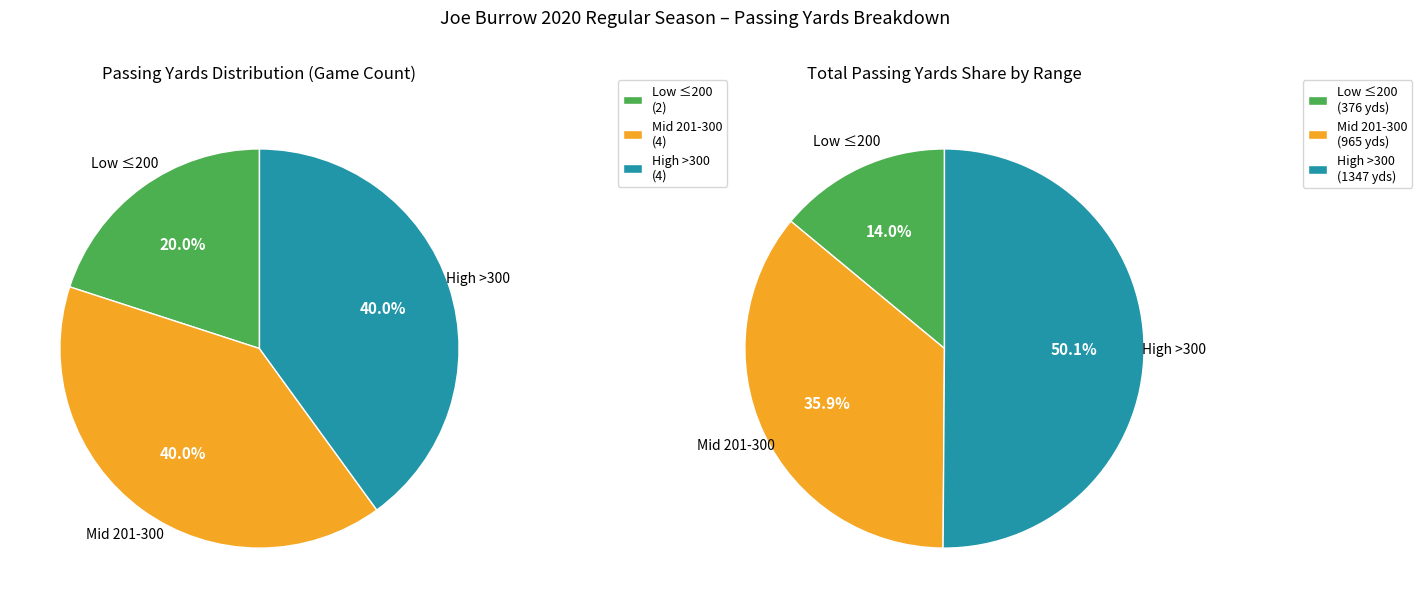

The @WSH slice represents 1% of the pie. True or false?

False